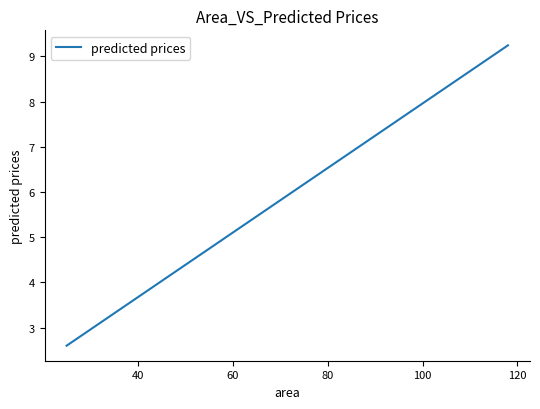

What is the difference between the maximum and minimum values?

6.6